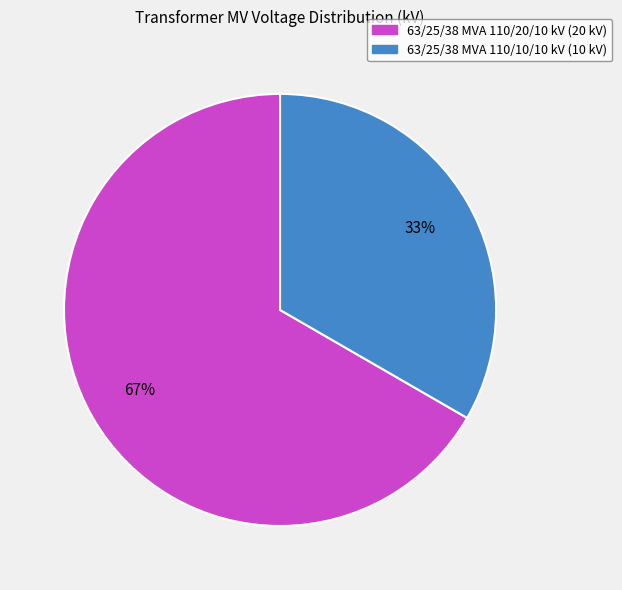

How many slices are in this pie chart?

2